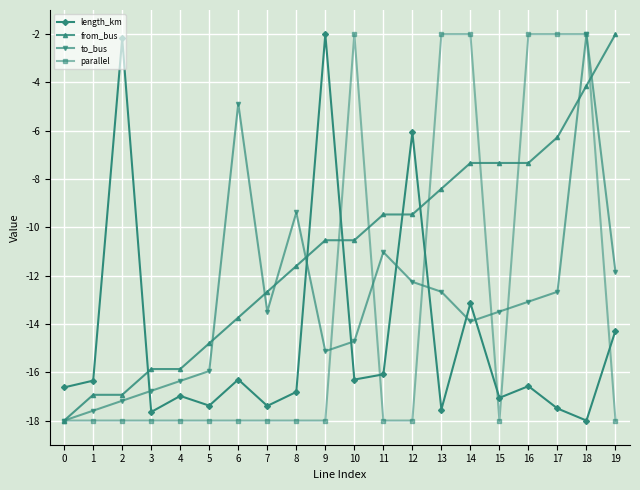

What is the spread (max minus min) of values at 7?

5.3